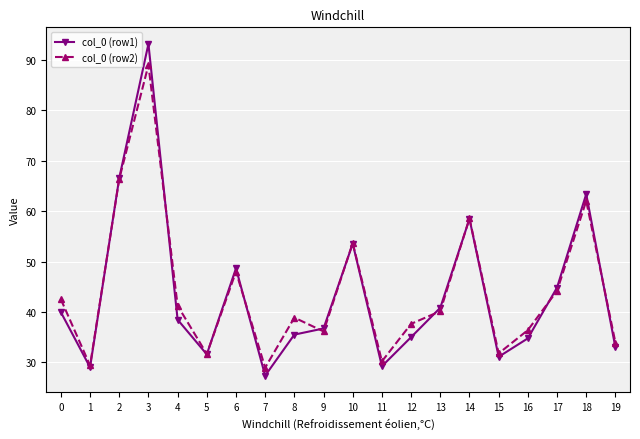

Which category has the highest value across all series?

3